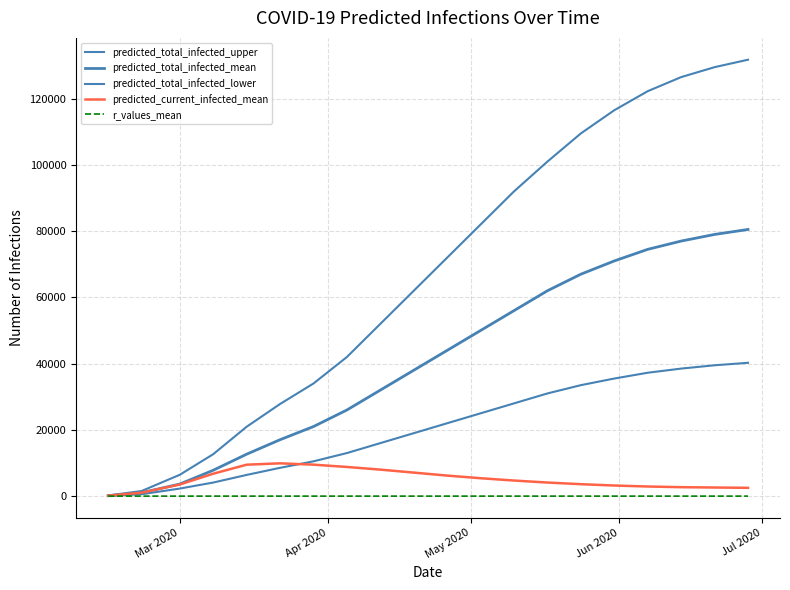

How many lines are shown in the chart?

5